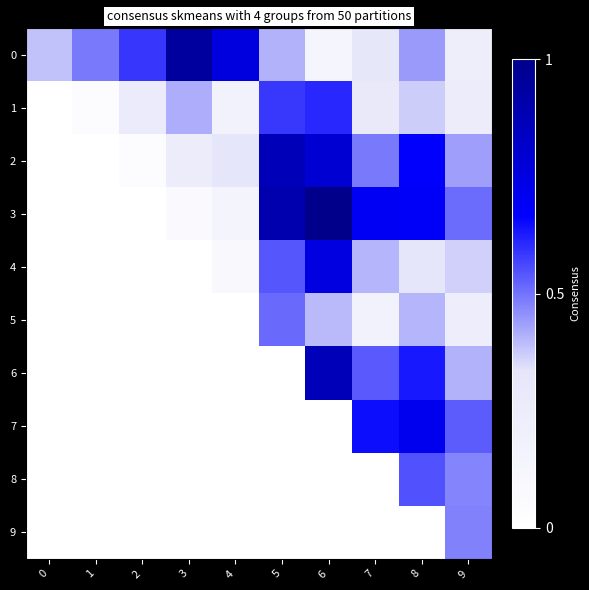

Which series has the largest range (max minus min)?

3